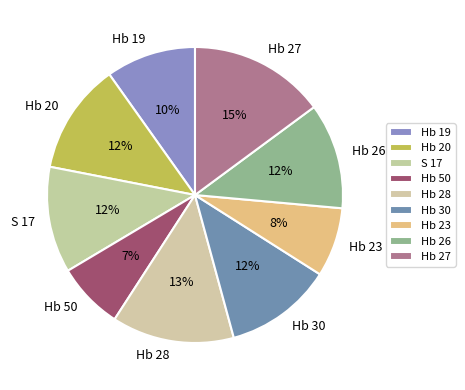

Which has a higher value, Hb 30 or Hb 28?

Hb 28